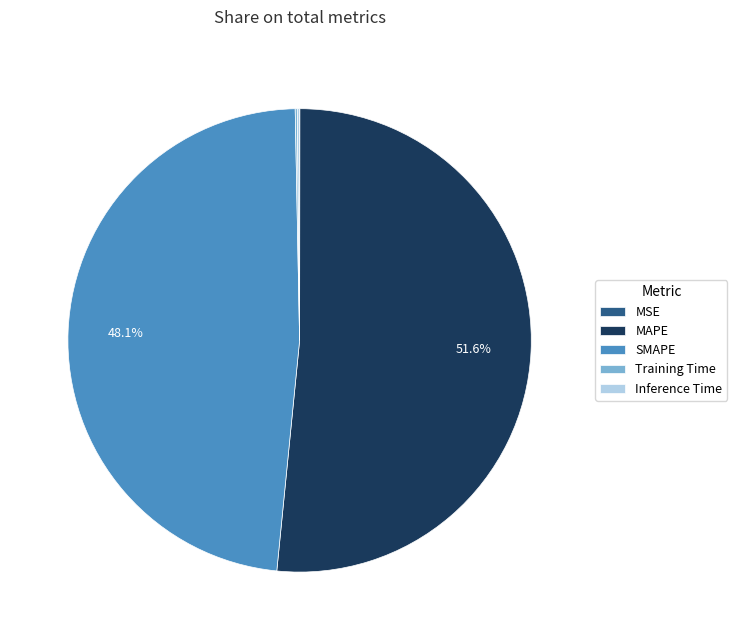

Which category has the biggest portion of the pie?

MAPE